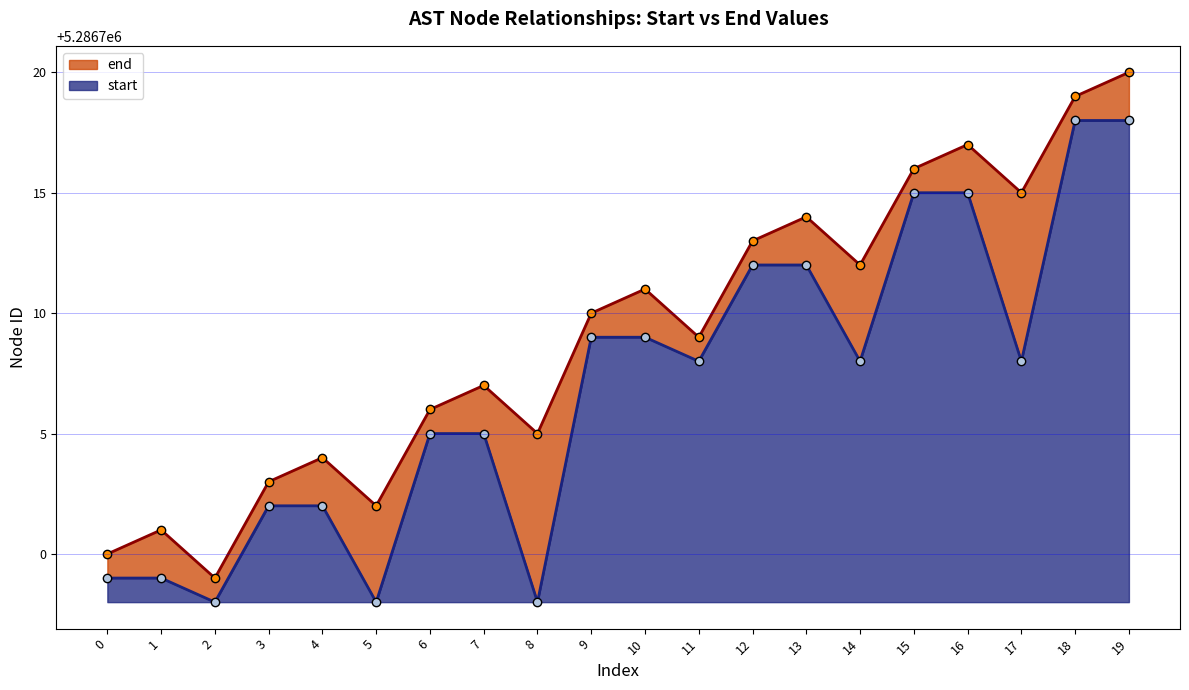

Where is the data nearest to the value 5286709?

11